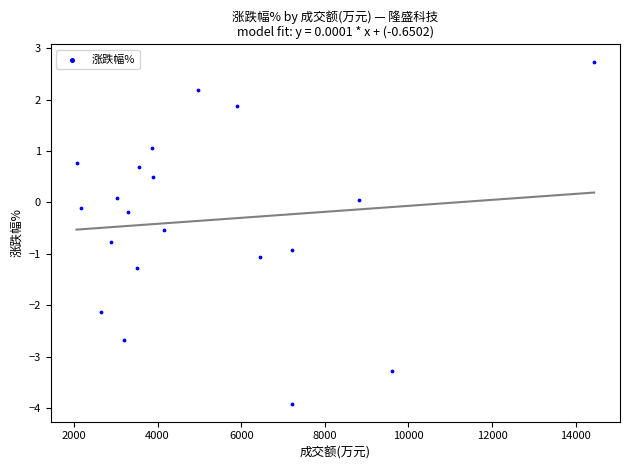

What is the range of X values (max minus min)?

12377.0